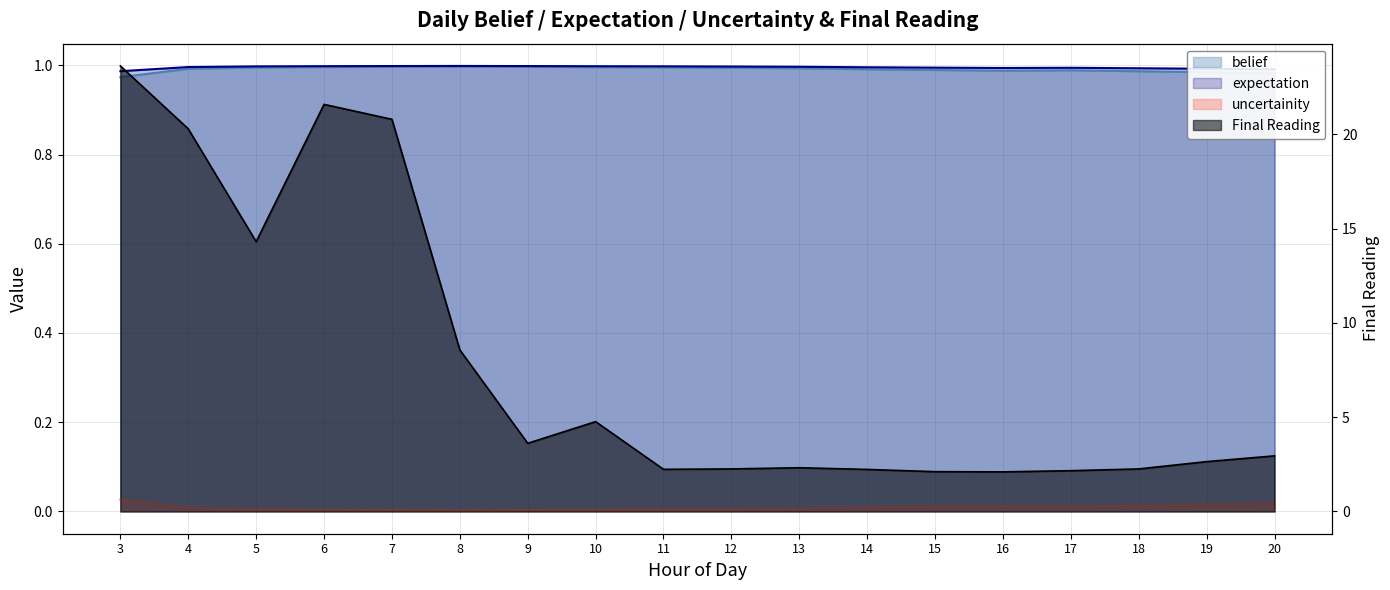

Where is the first local minimum for uncertainity?

8